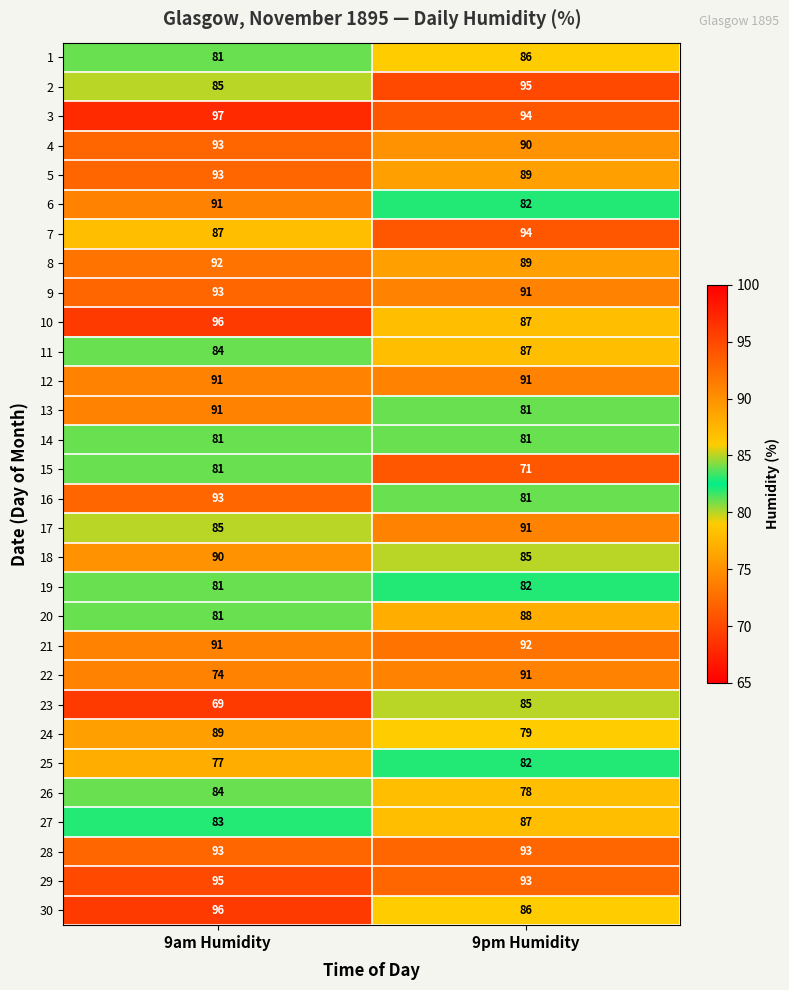

At how many categories does at least one series exceed 91?

2